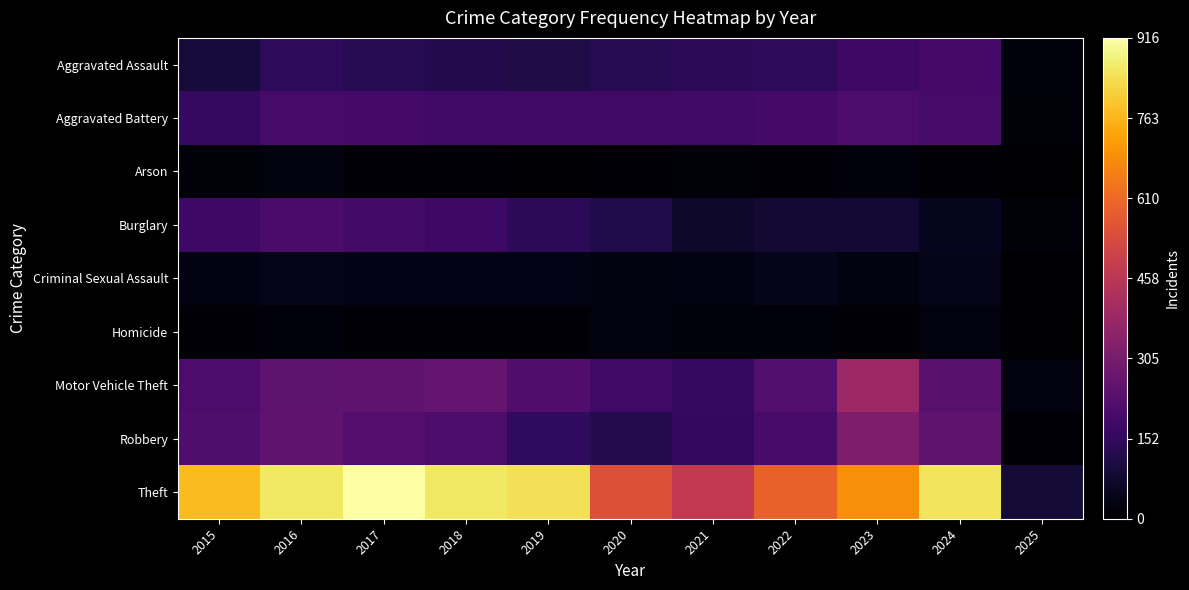

Which has a higher value, 2020 or 2024?

2024